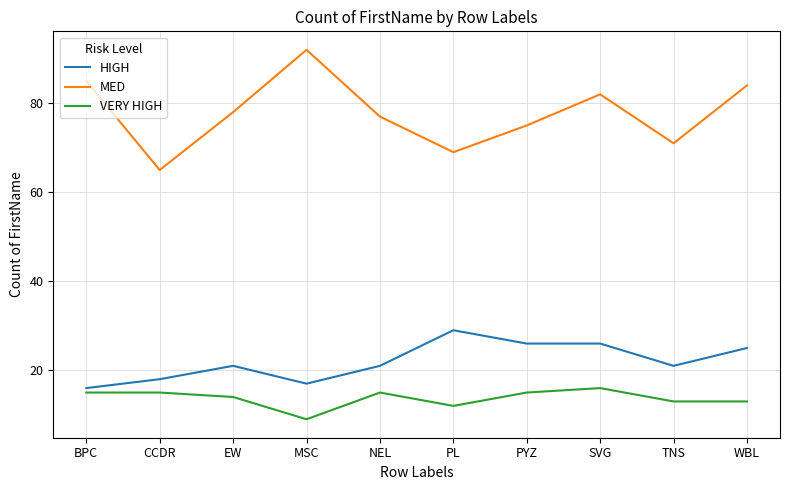

At PYZ, list the series in order from smallest to largest.

VERY HIGH, HIGH, MED